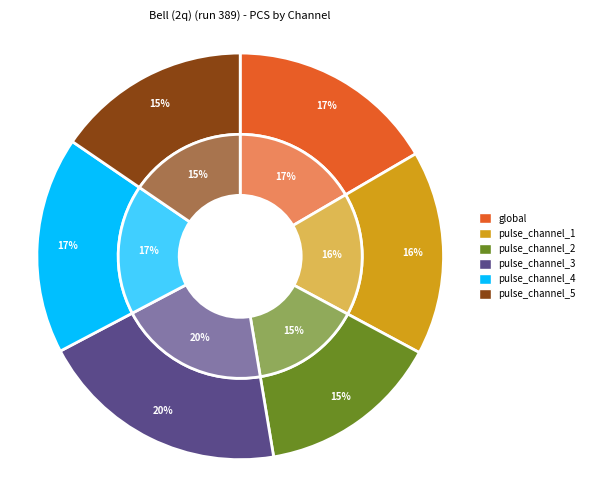

How many slices are in this pie chart?

6